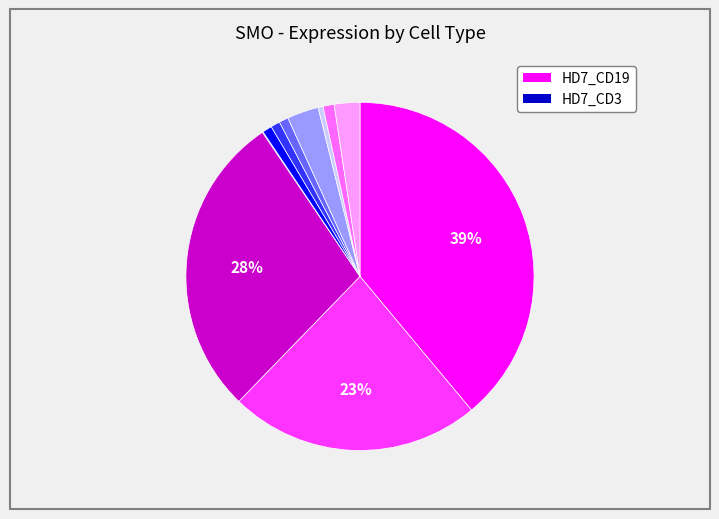

Is there a majority slice in this chart?

No